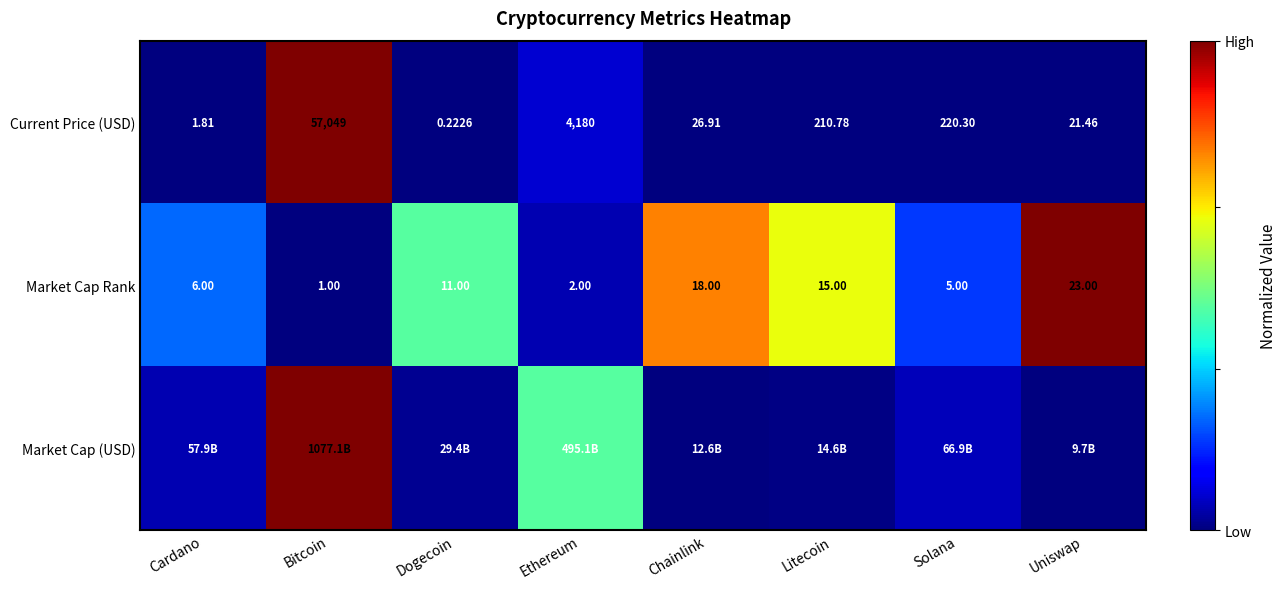

Is the value of Market Cap Rank at Cardano greater than the value of Current Price (USD) at Litecoin?

No